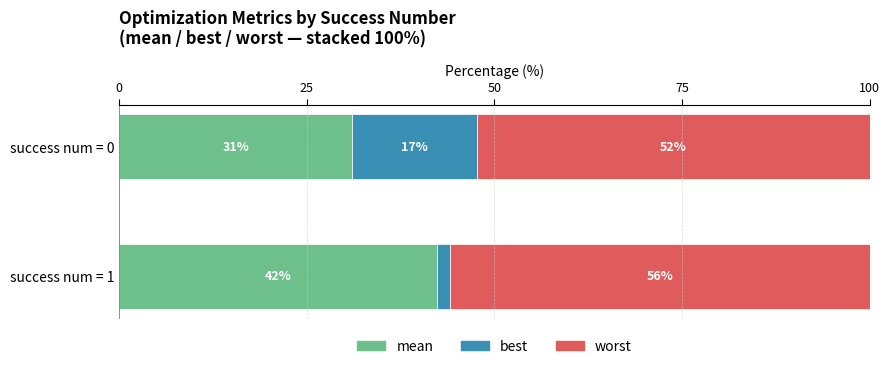

What is the sum of all best values?

18.4